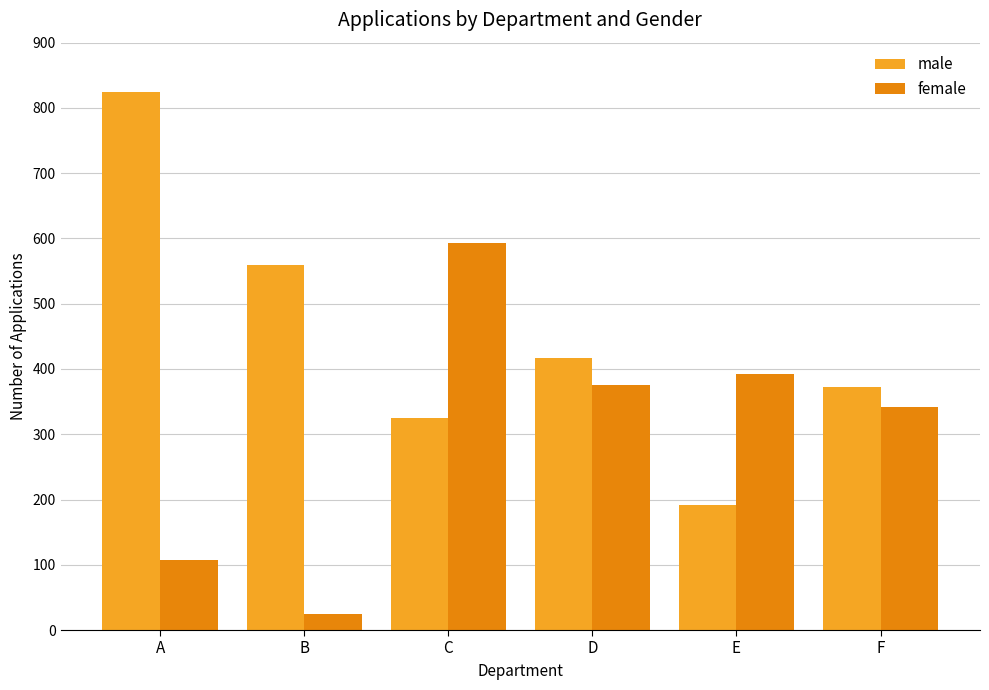

What is the value of the male bar at the 3rd from the left?

325